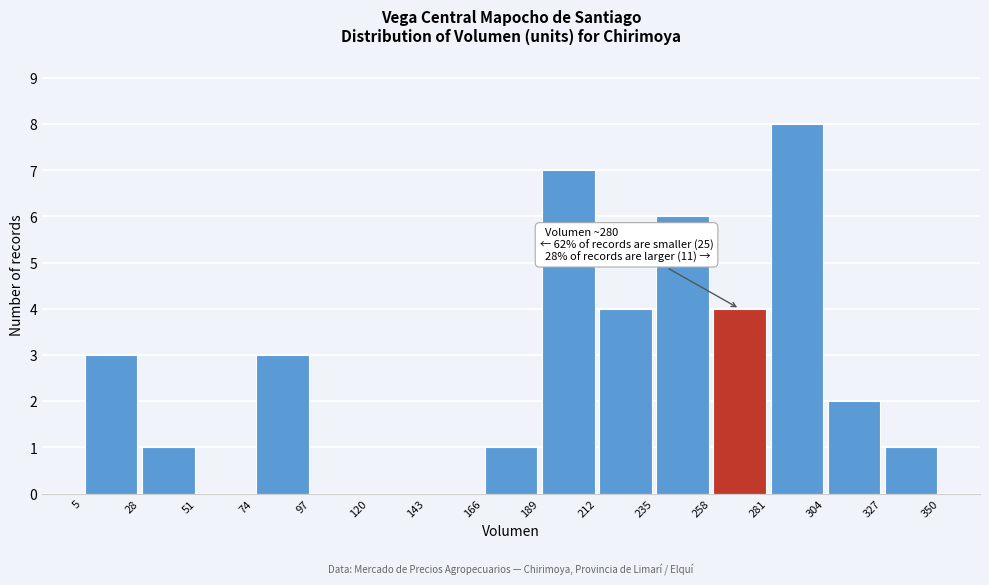

Over which range of the x-axis is the bar tallest?

281 to 304